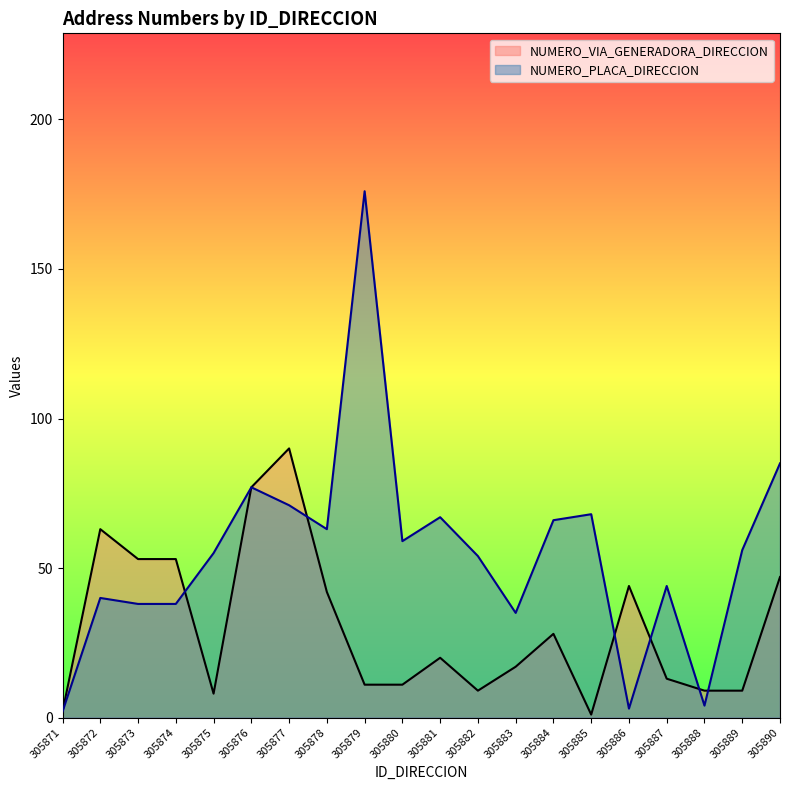

How many data points in NUMERO_PLACA_DIRECCION are above 56?

9